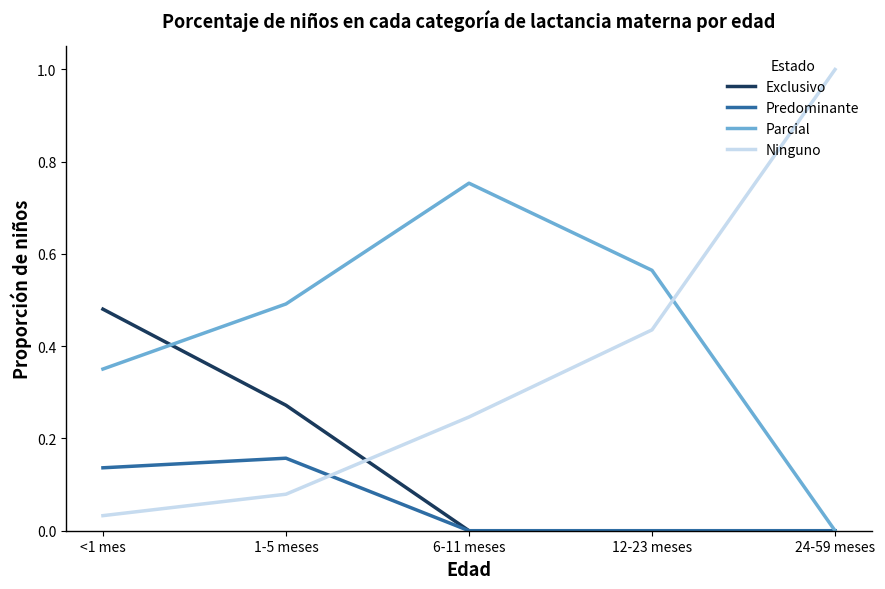

Is the value of Ninguno at 1-5 meses greater than the value of Parcial at <1 mes?

No